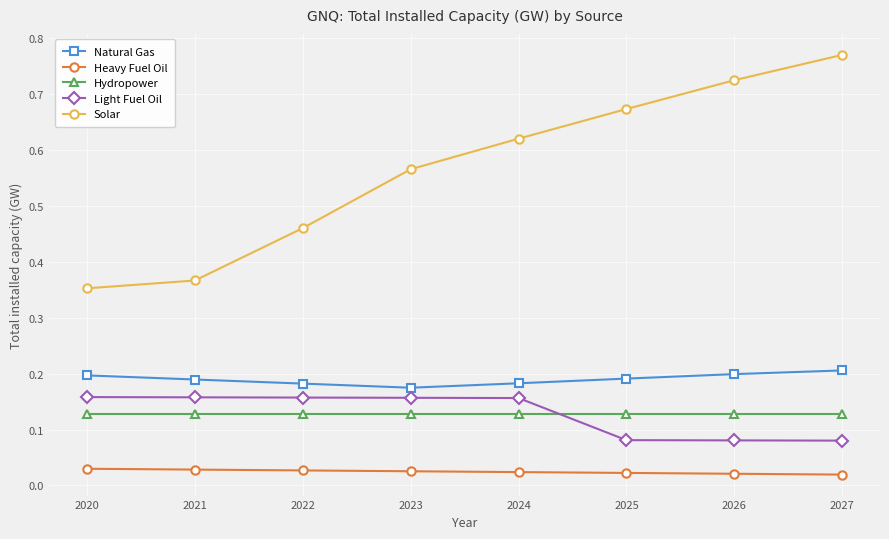

What is the sum of all Hydropower values?

1.0